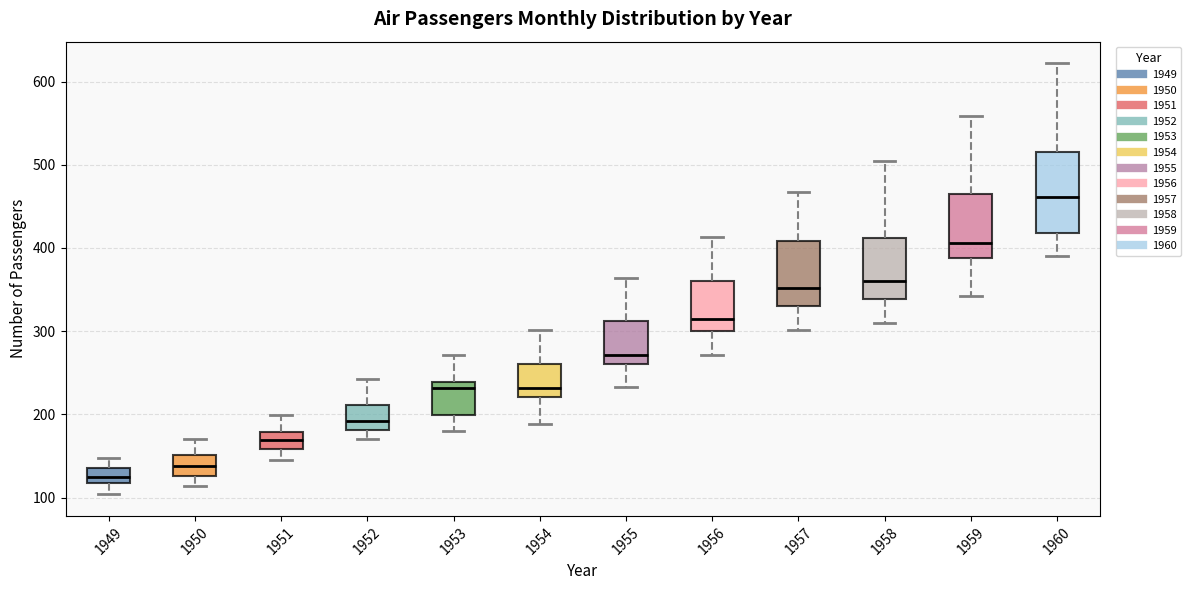

Reading left to right, read every box against the y-axis: the position of its median line, the range the box covers, and the ends of its whiskers. The values are not printed on the chart, so give them approximately, as read against the axis.

1949: median 130, box 120 to 140, whiskers 100 to 150
1950: median 140, box 130 to 150, whiskers 110 to 170
1951: median 170, box 160 to 180, whiskers 150 to 200
1952: median 190, box 180 to 210, whiskers 170 to 240
1953: median 230, box 200 to 240, whiskers 180 to 270
1954: median 230, box 220 to 260, whiskers 190 to 300
1955: median 270, box 260 to 310, whiskers 230 to 360
1956: median 320, box 300 to 360, whiskers 270 to 410
1957: median 350, box 330 to 410, whiskers 300 to 470
1958: median 360, box 340 to 410, whiskers 310 to 510
1959: median 410, box 390 to 470, whiskers 340 to 560
1960: median 460, box 420 to 510, whiskers 390 to 620